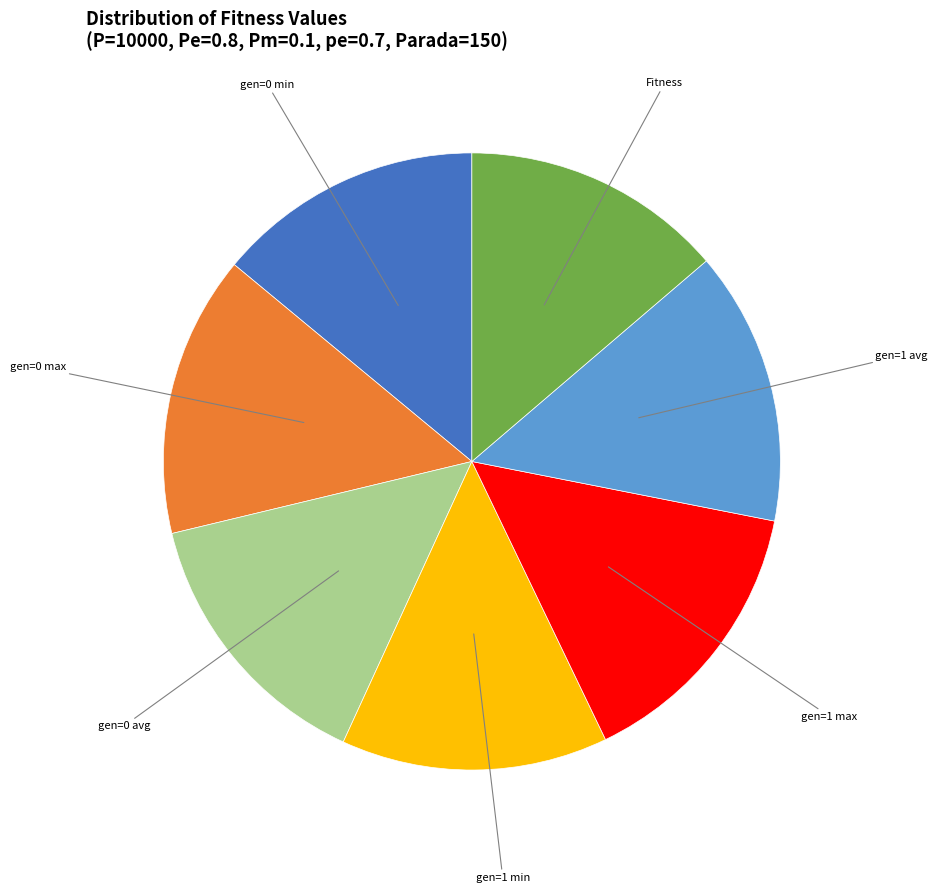

Is there a majority slice in this chart?

No